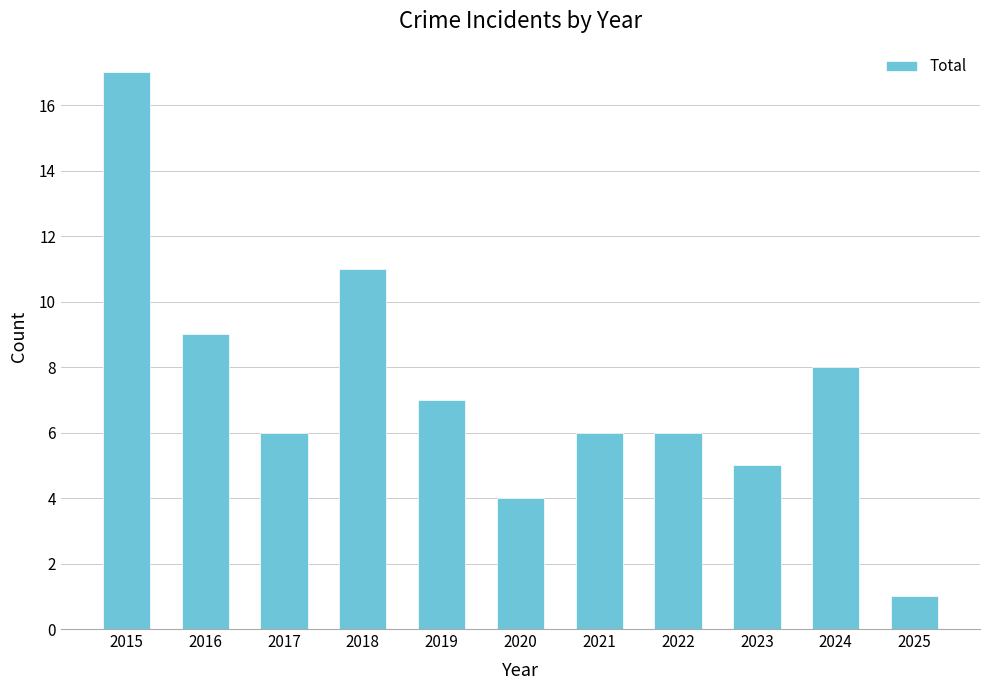

What is the value of the 11th bar from the left?

1